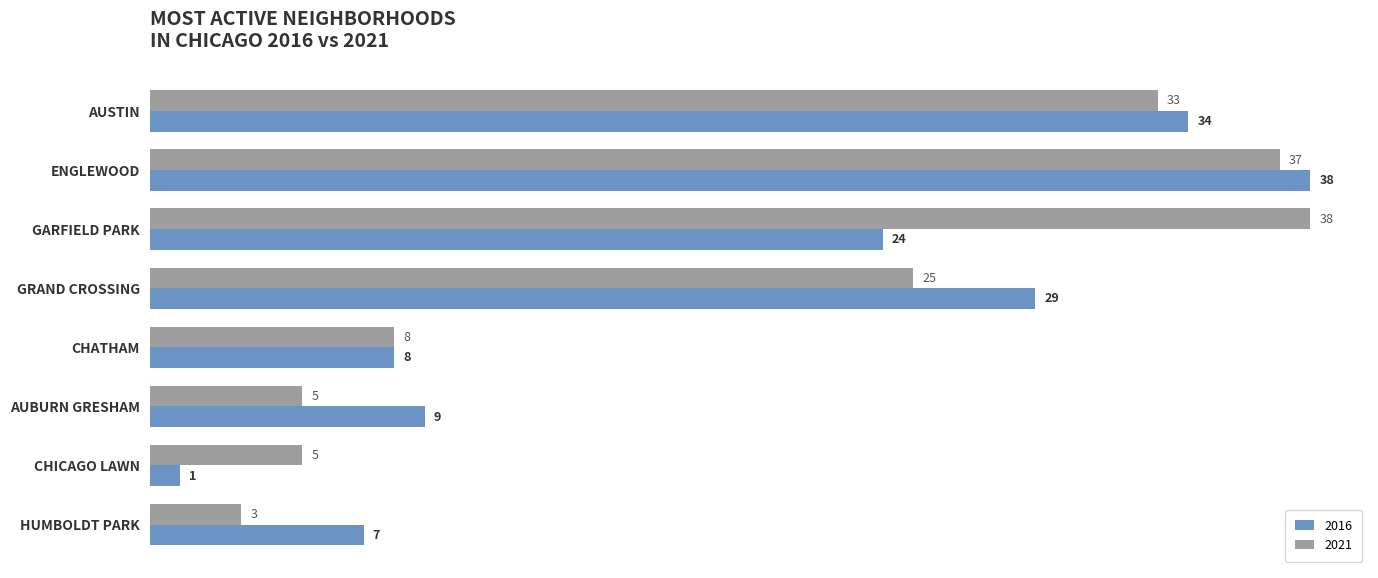

The 2016 series shows 24 at GARFIELD PARK. True or false?

True